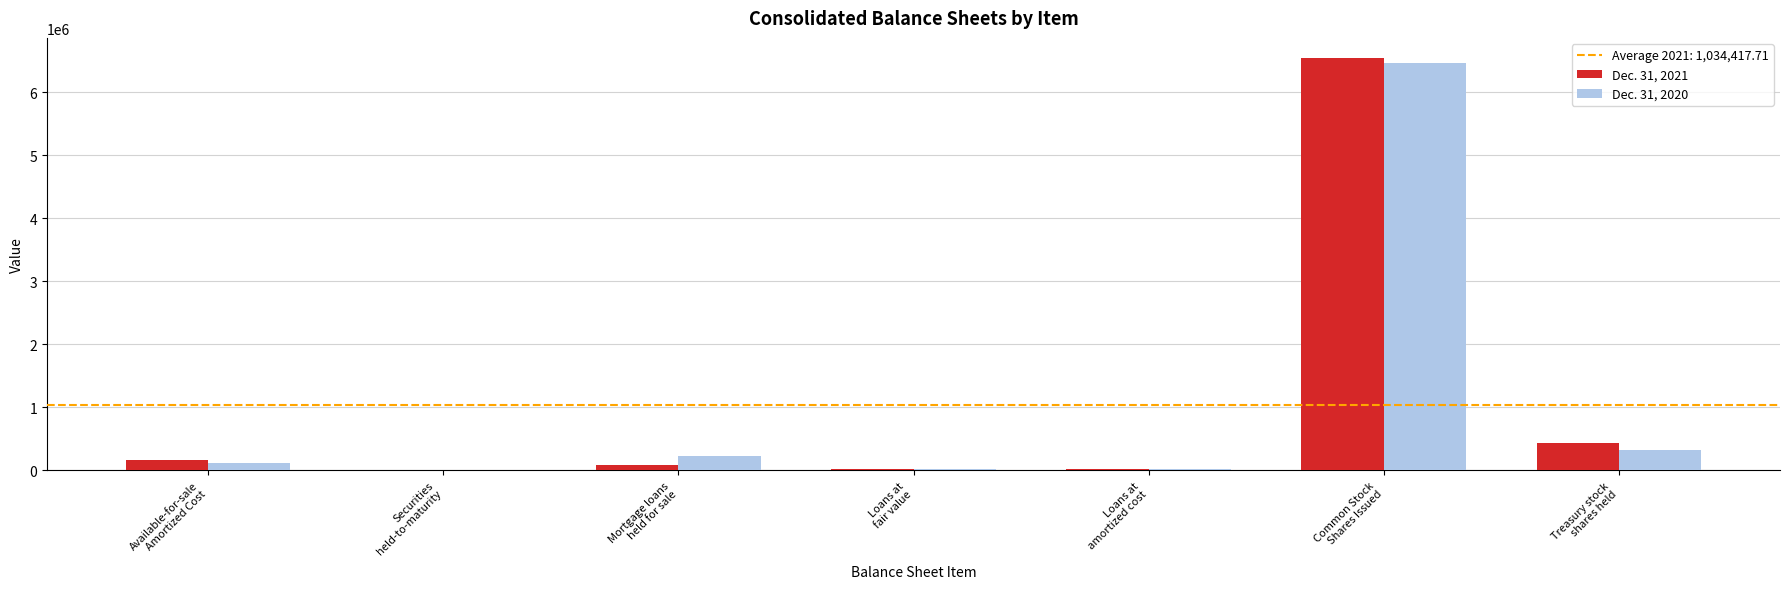

How many series are shown in this chart?

2